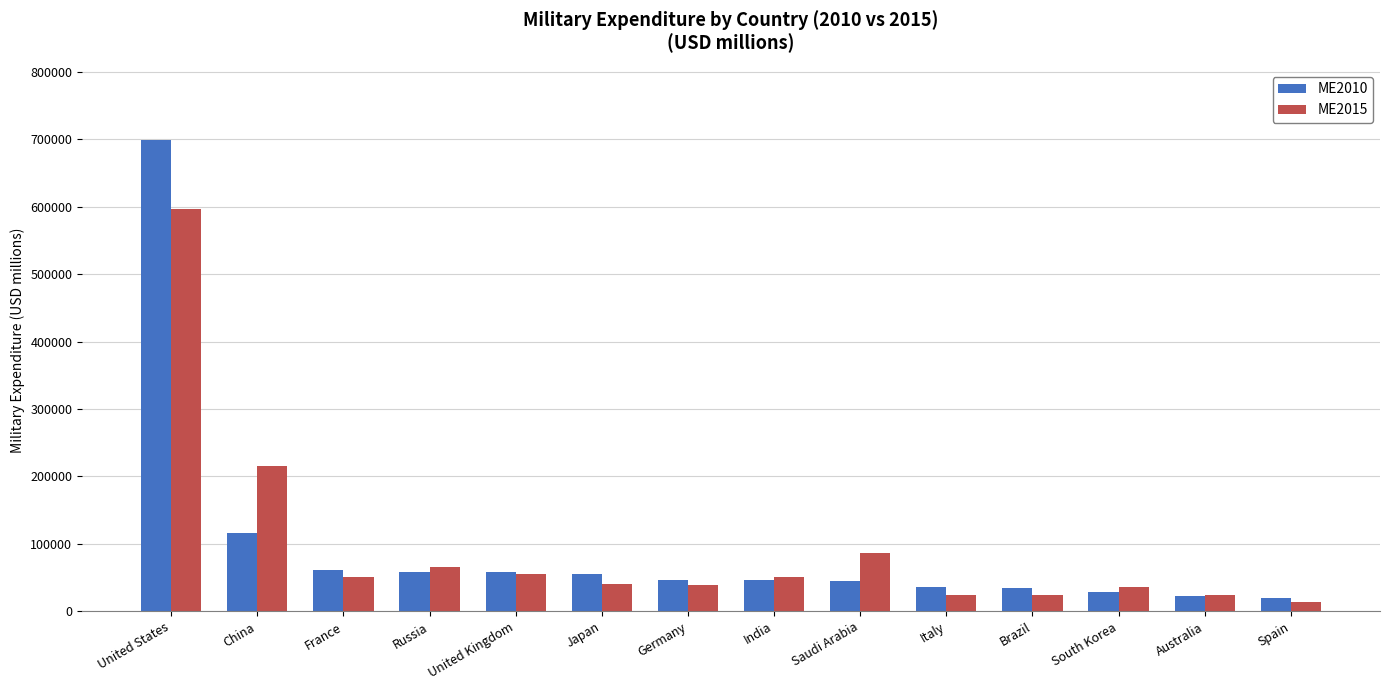

How many distinct data groups are displayed?

2